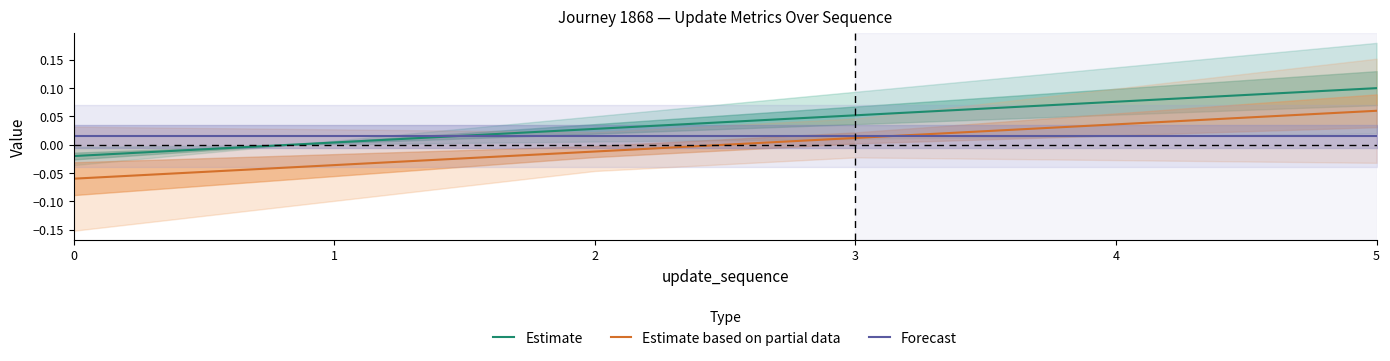

What is the highest value of the Estimate series?

0.1